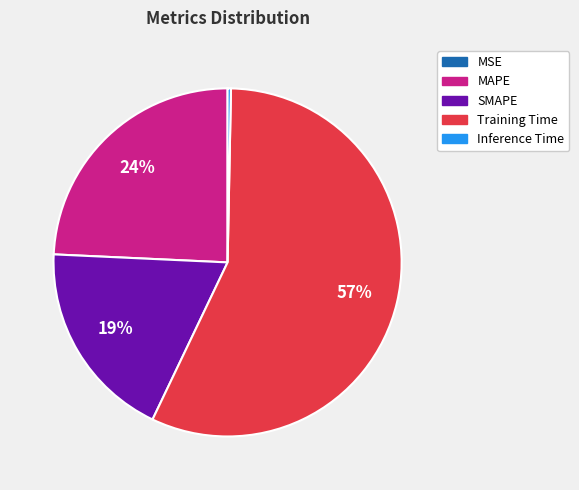

Which slice is the largest?

Training Time